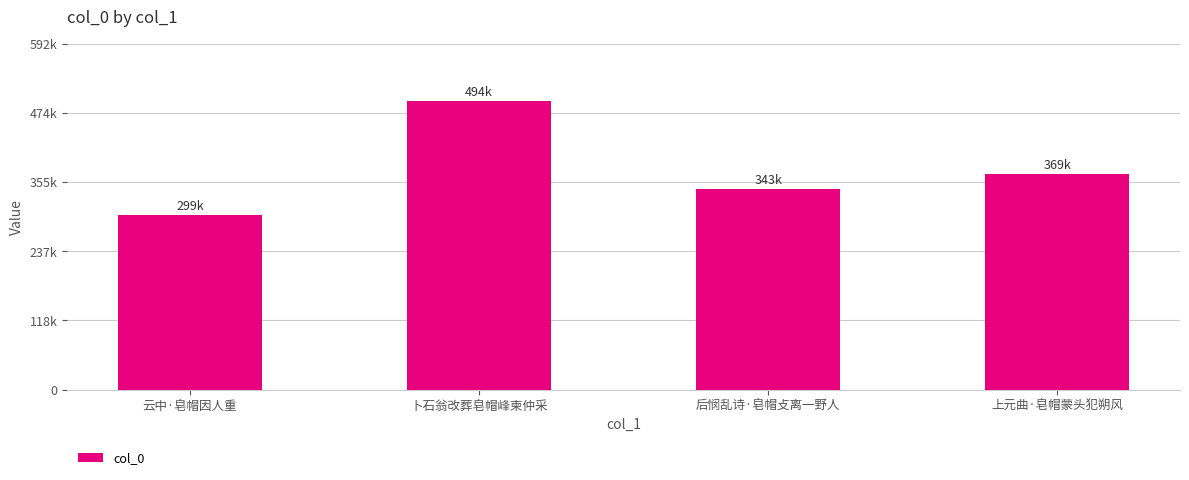

Where does the data first go above 369259?

卜石翁改葬皂帽峰柬仲采